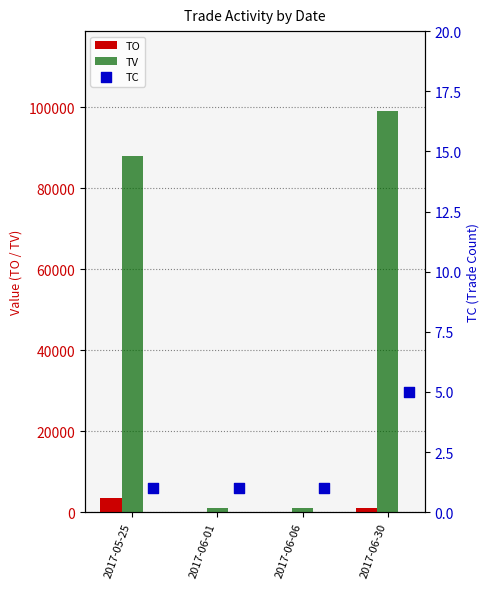

What are all the series names shown in the legend?

TO, TV, TC